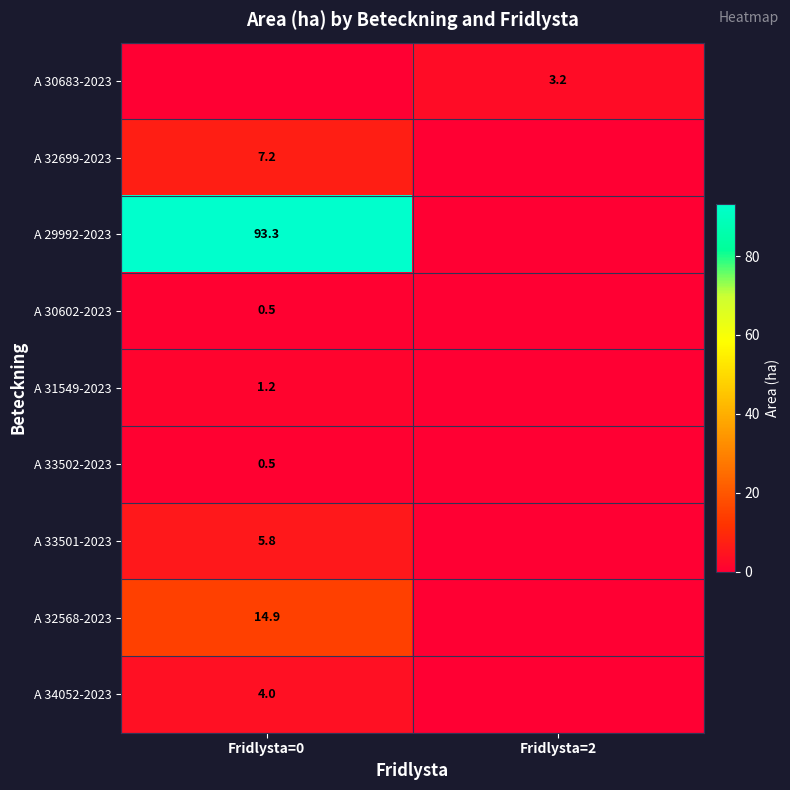

True or false: A 32568-2023 has a value of 22.9 at Fridlysta=0.

False